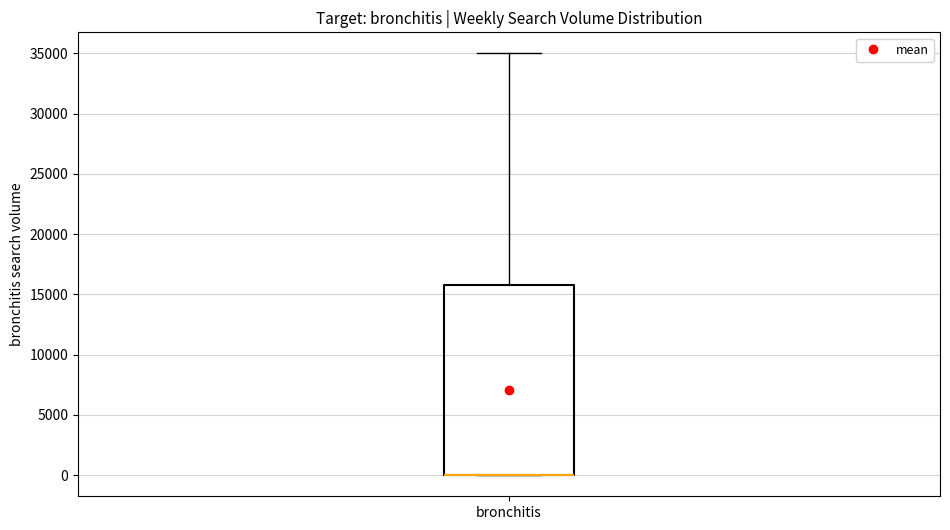

Transcribe this box plot: give where the median line is, the range the box spans, and where the two whiskers end, as read against the y-axis. The values are not printed on the chart, so give them approximately, as read against the axis.

median 0 (drawn on the box's lower edge), box 0 to 15500, whiskers 0 to 35000